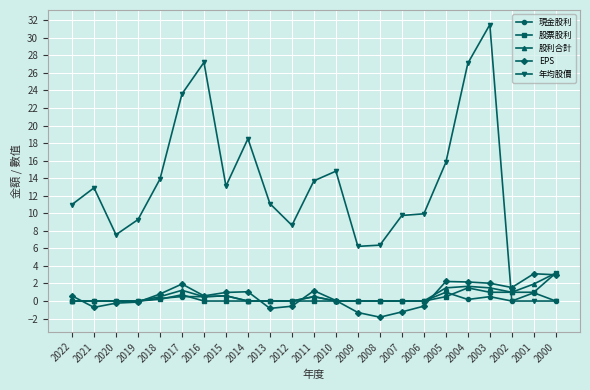

Count the number of categories in the chart.

23